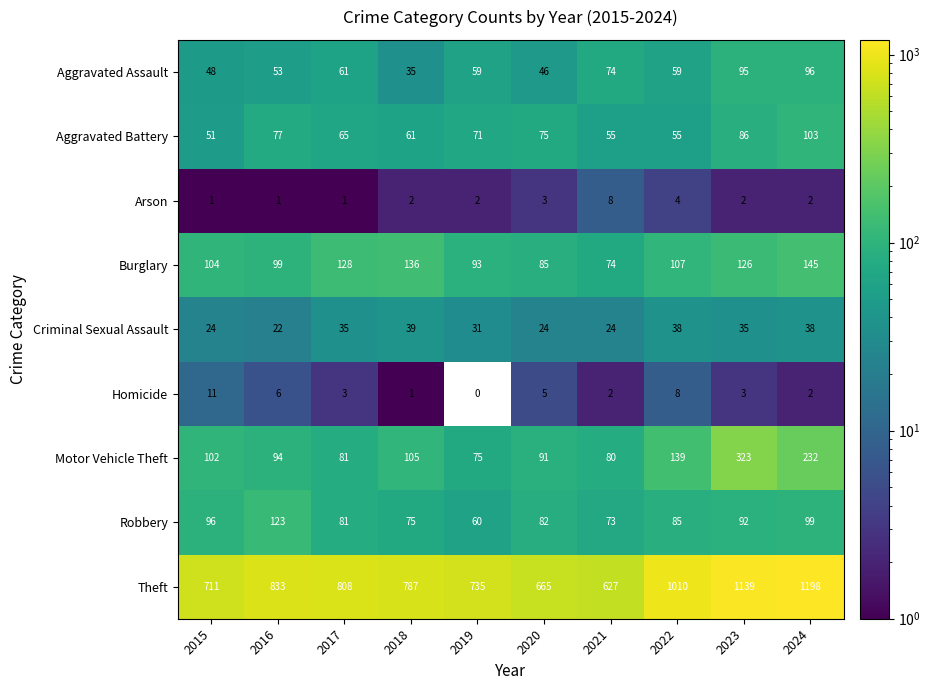

What is the sum of the Homicide values at 2019 and 2017?

3